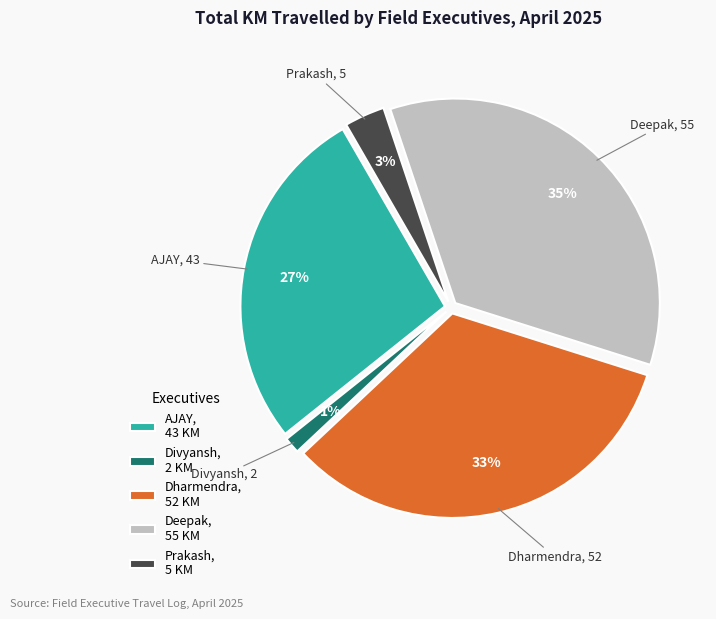

Is there any slice that represents more than half of the pie?

No